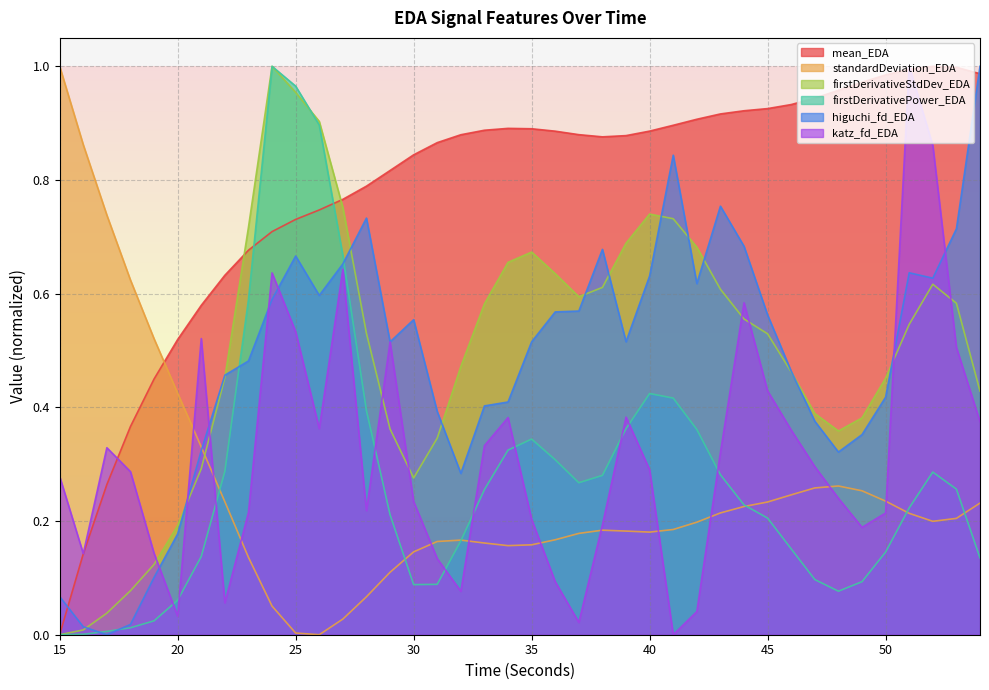

Where is firstDerivativeStdDev_EDA nearest to the value 0?

15